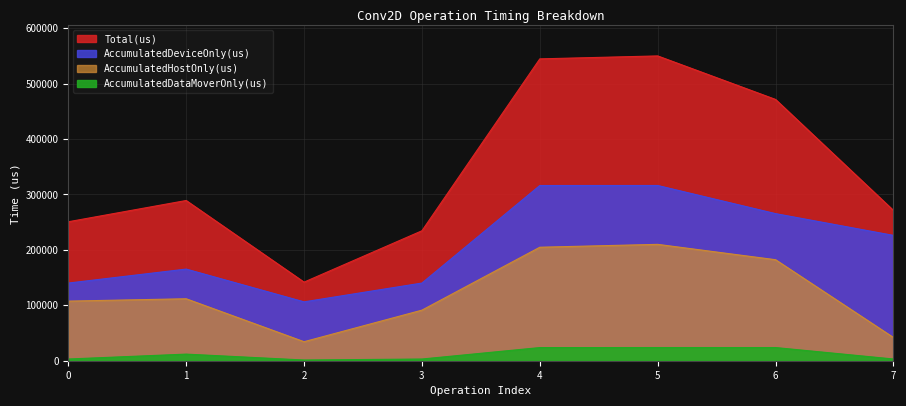

Rank the series at 5 from highest to lowest value.

Total(us), AccumulatedDeviceOnly(us), AccumulatedHostOnly(us), AccumulatedDataMoverOnly(us)